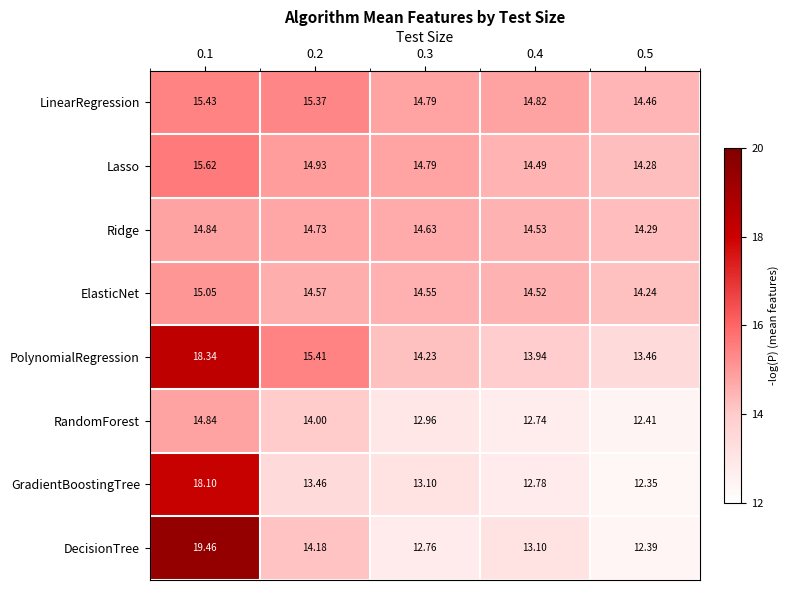

Which series has the largest total across all categories?

PolynomialRegression